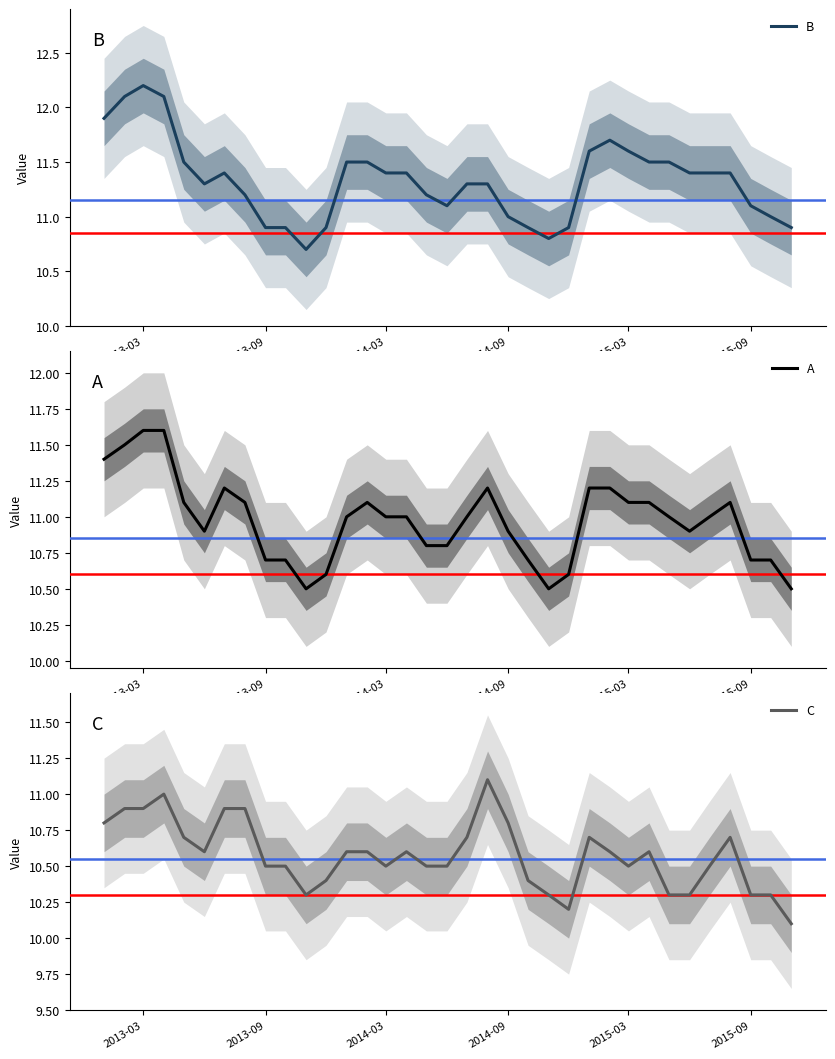

Reading left to right, transcribe all the data shown in this chart.

B: 11.9	12.1	12.2	12.1	11.5	11.3	11.4	11.2	10.9	10.9	10.7	10.9	11.5	11.5	11.4	11.4	11.2	11.1	11.3	11.3	11.0	10.9	10.8	10.9	11.6	11.7	11.6	11.5	11.5	11.4	11.4	11.4	11.1	11.0	10.9
A: 11.4	11.5	11.6	11.6	11.1	10.9	11.2	11.1	10.7	10.7	10.5	10.6	11.0	11.1	11.0	11.0	10.8	10.8	11.0	11.2	10.9	10.7	10.5	10.6	11.2	11.2	11.1	11.1	11.0	10.9	11.0	11.1	10.7	10.7	10.5
C: 10.8	10.9	10.9	11.0	10.7	10.6	10.9	10.9	10.5	10.5	10.3	10.4	10.6	10.6	10.5	10.6	10.5	10.5	10.7	11.1	10.8	10.4	10.3	10.2	10.7	10.6	10.5	10.6	10.3	10.3	10.5	10.7	10.3	10.3	10.1